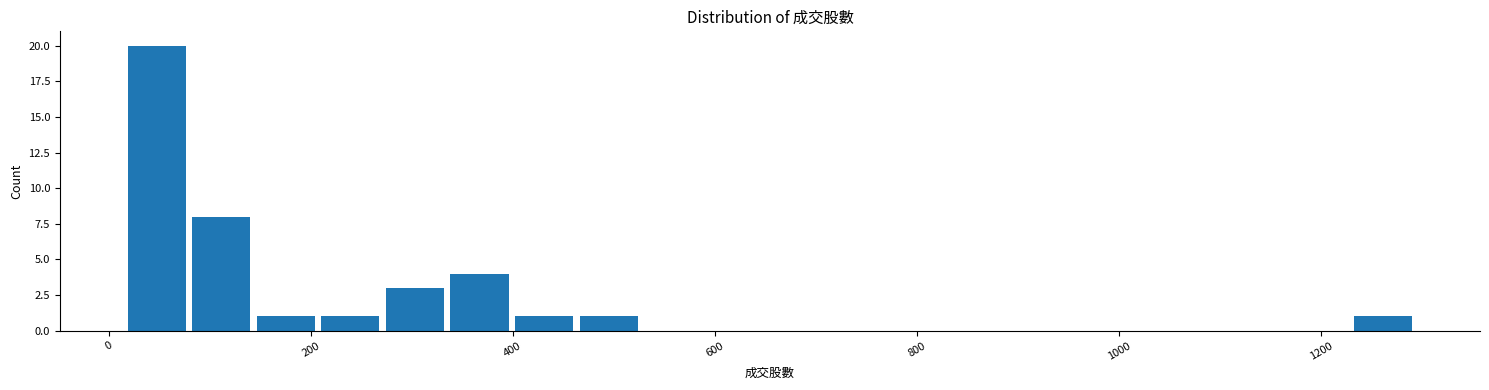

Around what value on the x-axis is the tallest bar? Give the approximate position of its centre, as read against the axis.

40